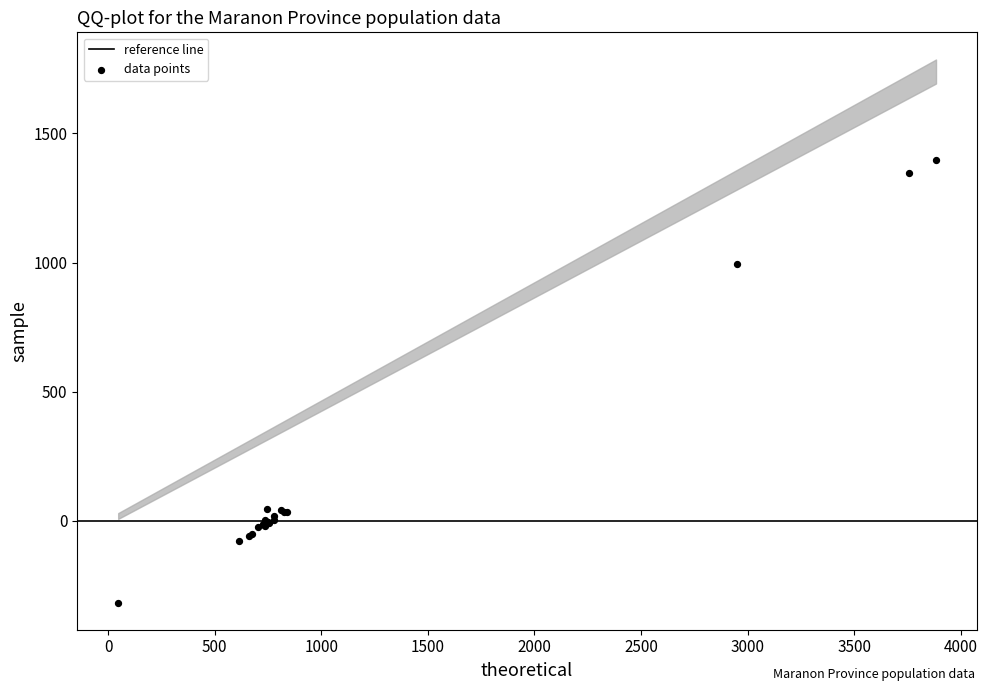

What Y value in the scatter plot is closest to 540?

995.5